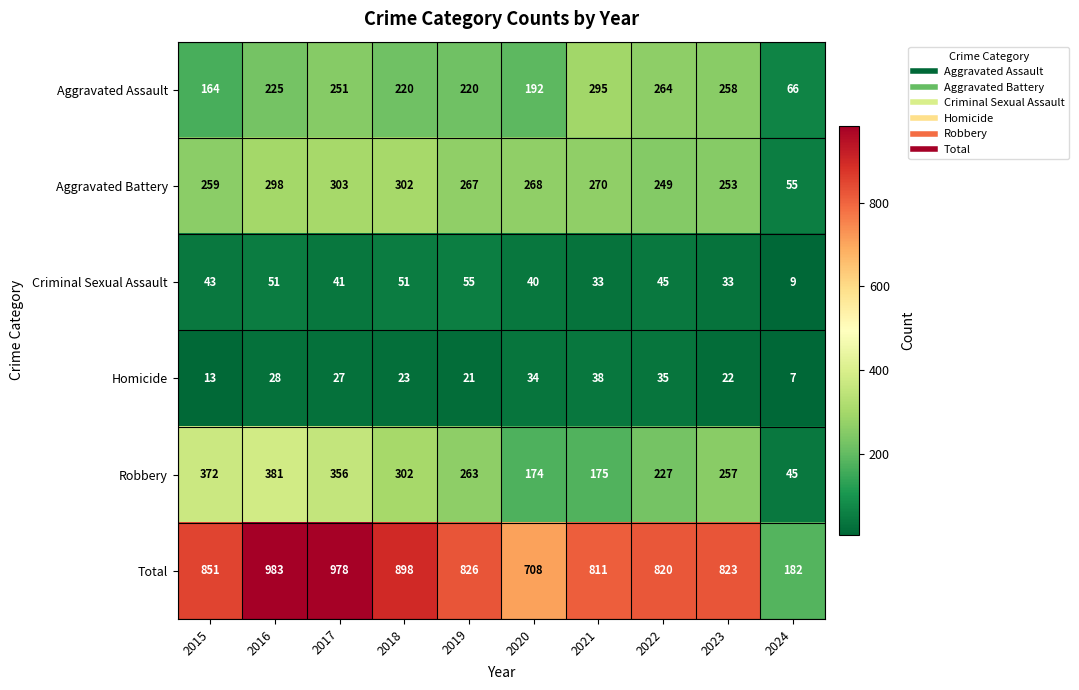

Is it true that Total equals 898 at 2018?

True